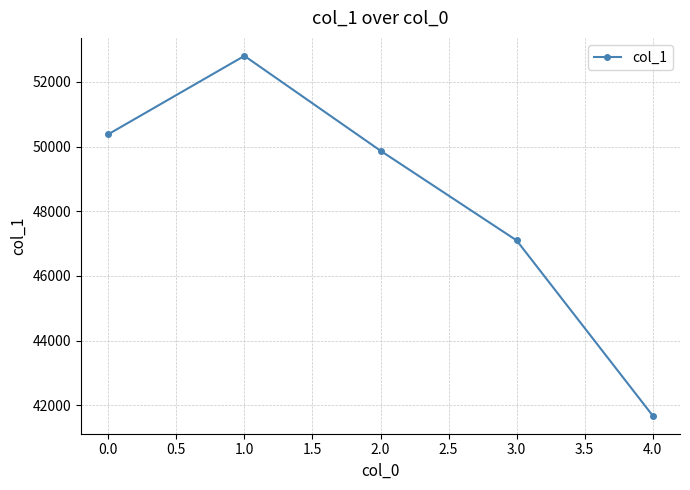

Reading left to right, what are all the values shown in this chart?

50382	52806	49873	47099	41679